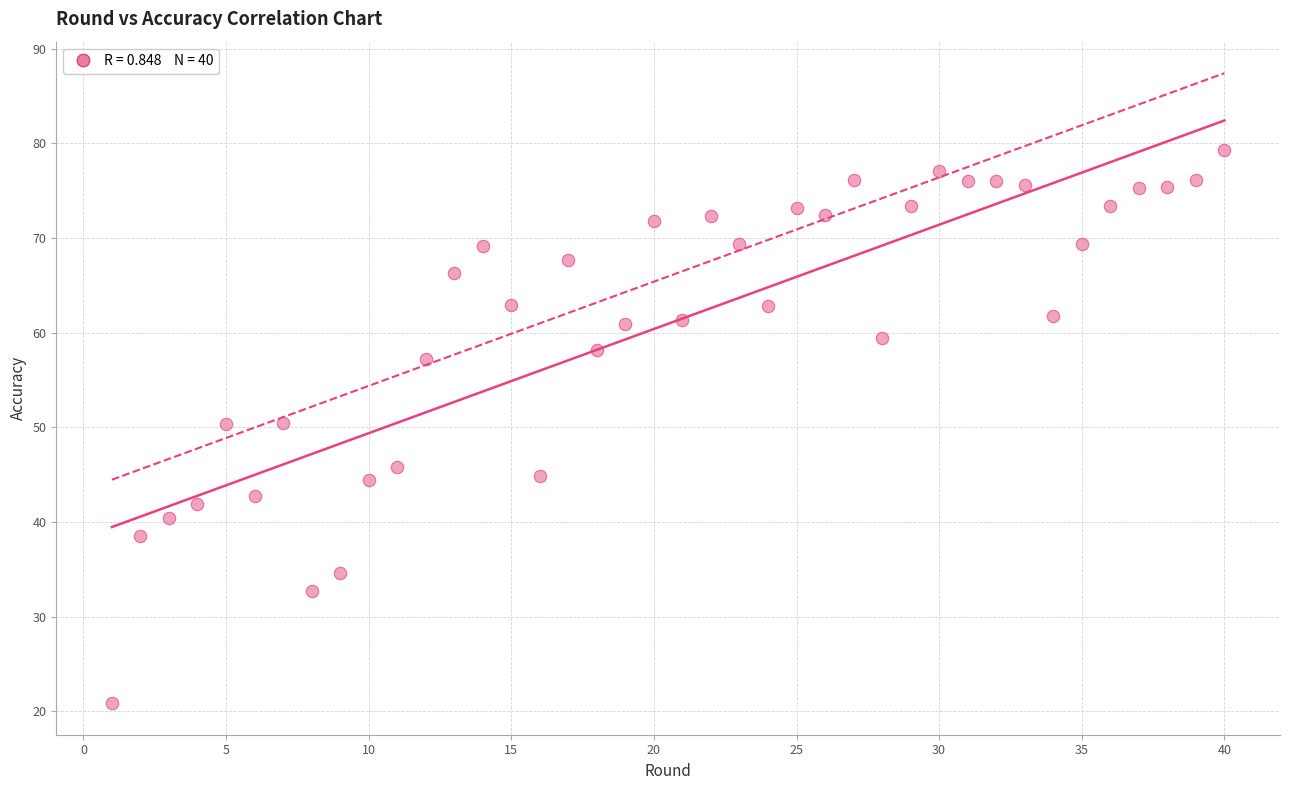

What is the range of X values (max minus min)?

39.0